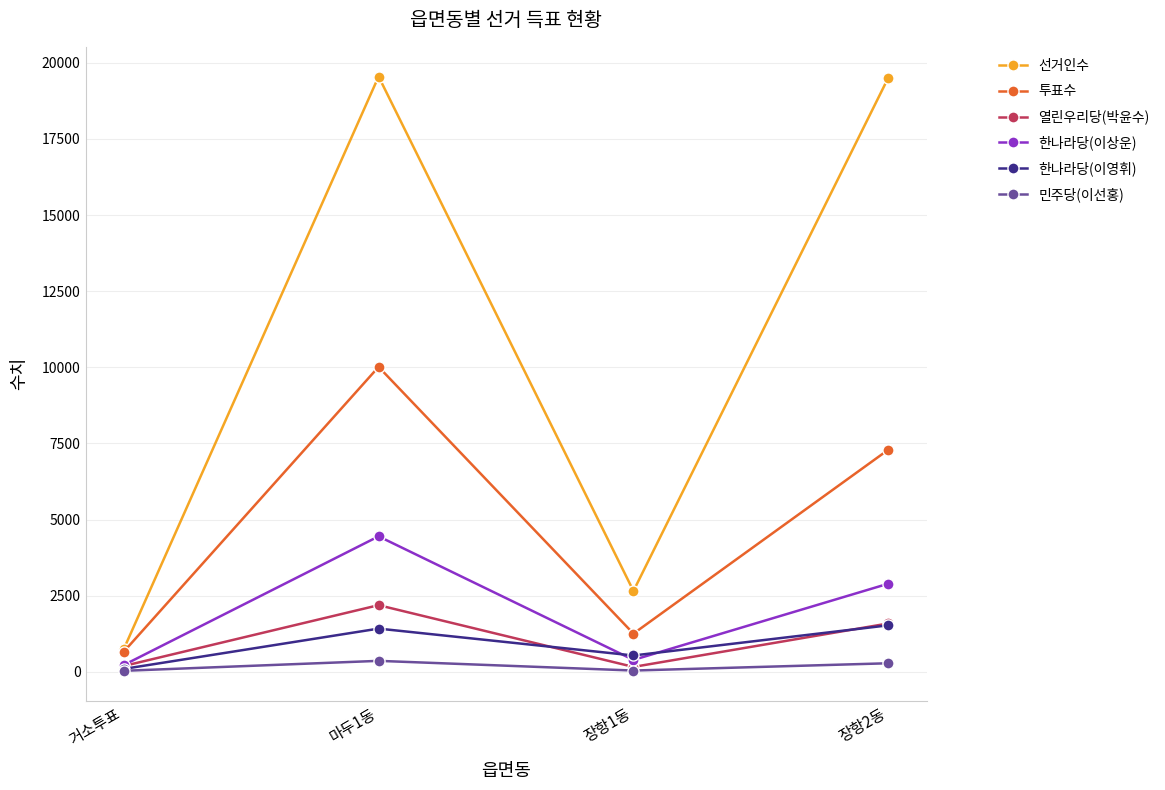

Which series has the largest total across all categories?

선거인수